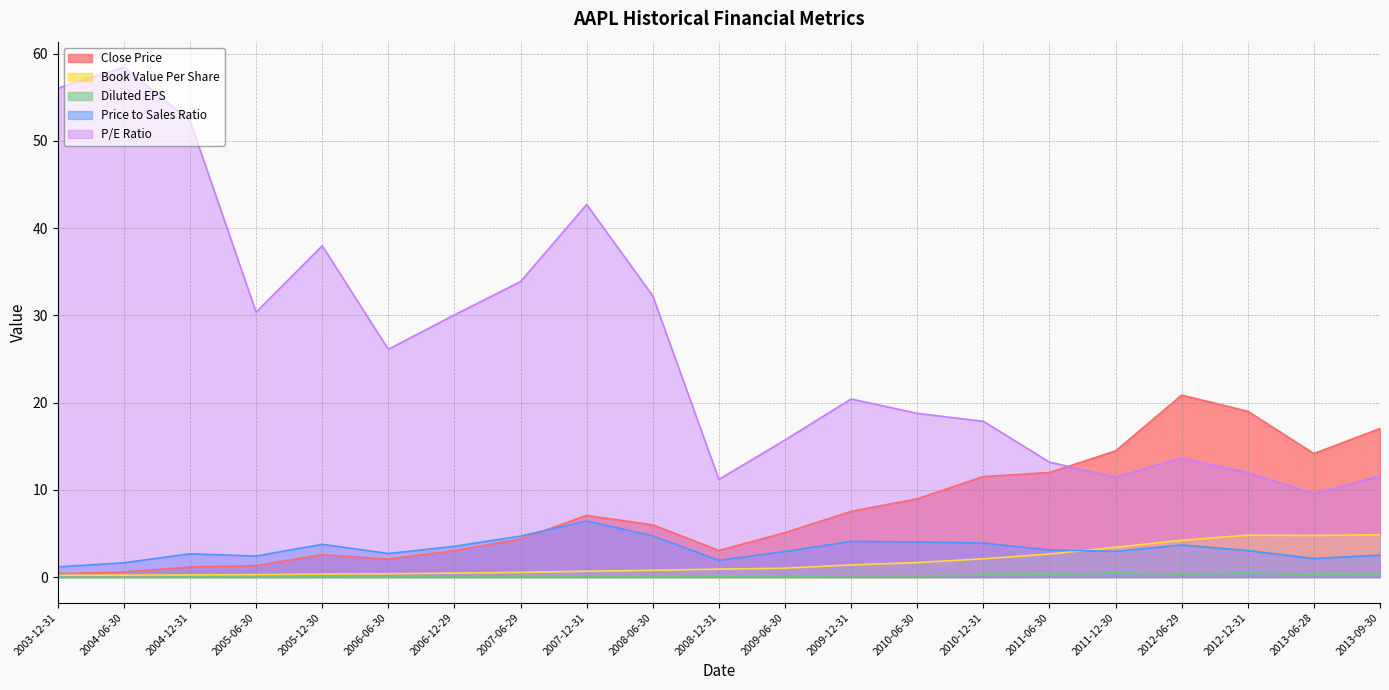

The value of priceToEarningsRatio at 2011-06-30 is 13.2. True or false?

True